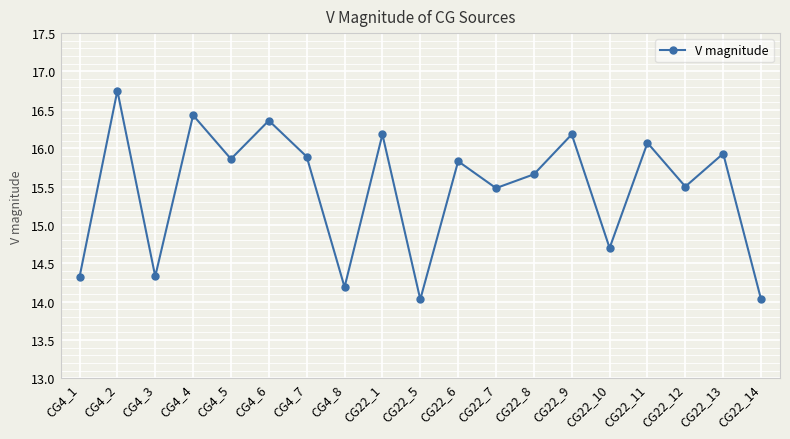

What is the sum of all values?

293.7